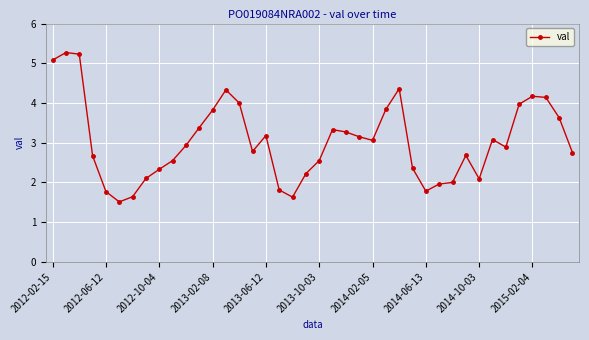

What is the value of the 13th point from the left?

3.8